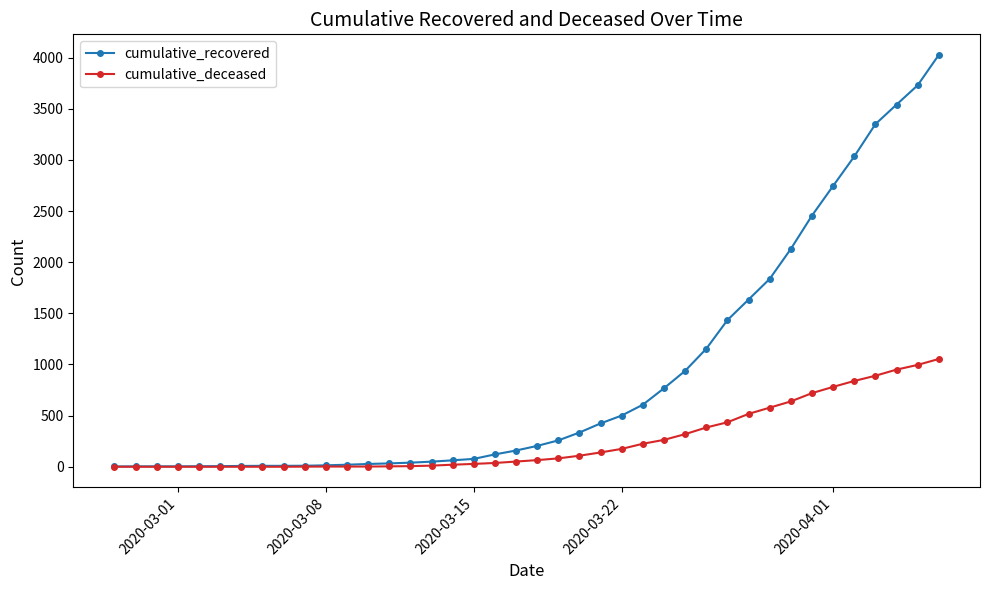

What is the maximum value for cumulative_recovered?

4027